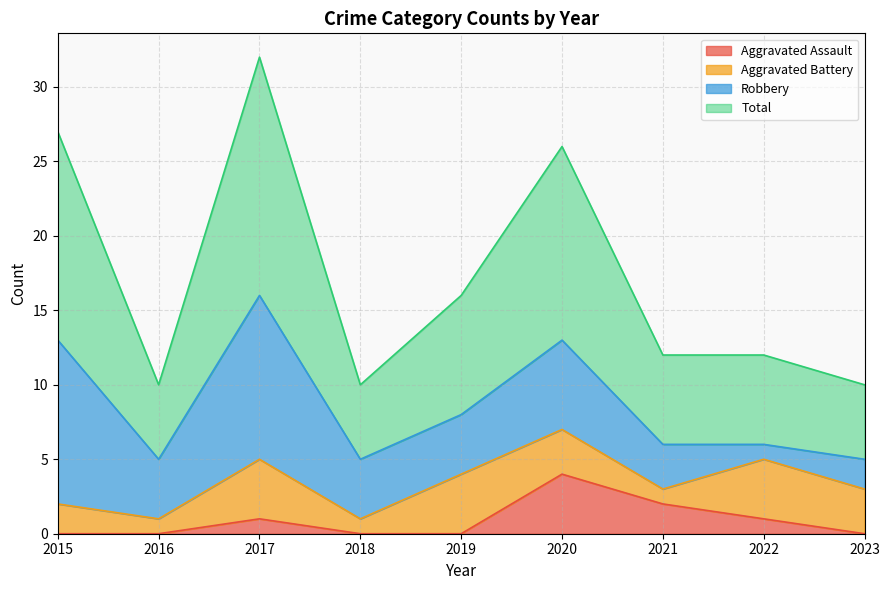

Is it true that Aggravated Assault equals 2 at 2023?

False